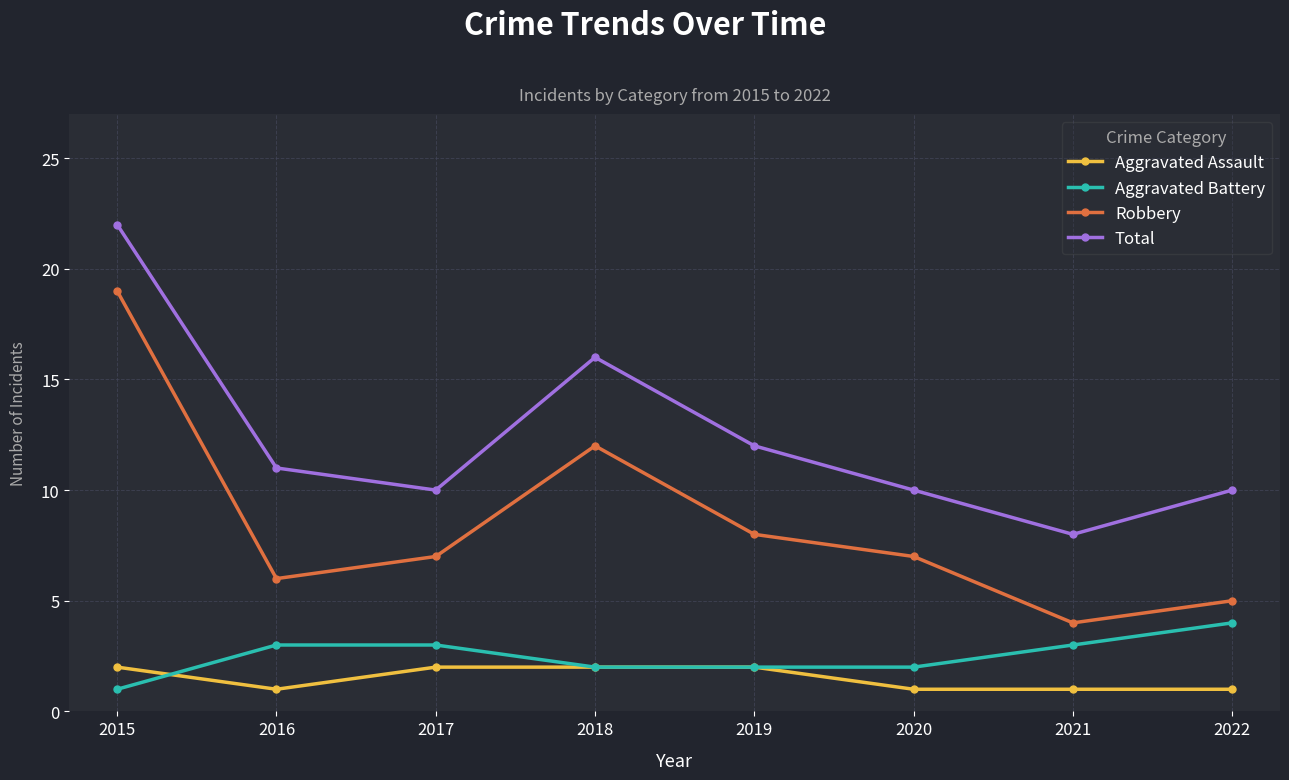

Where is the first local minimum for Total?

2017